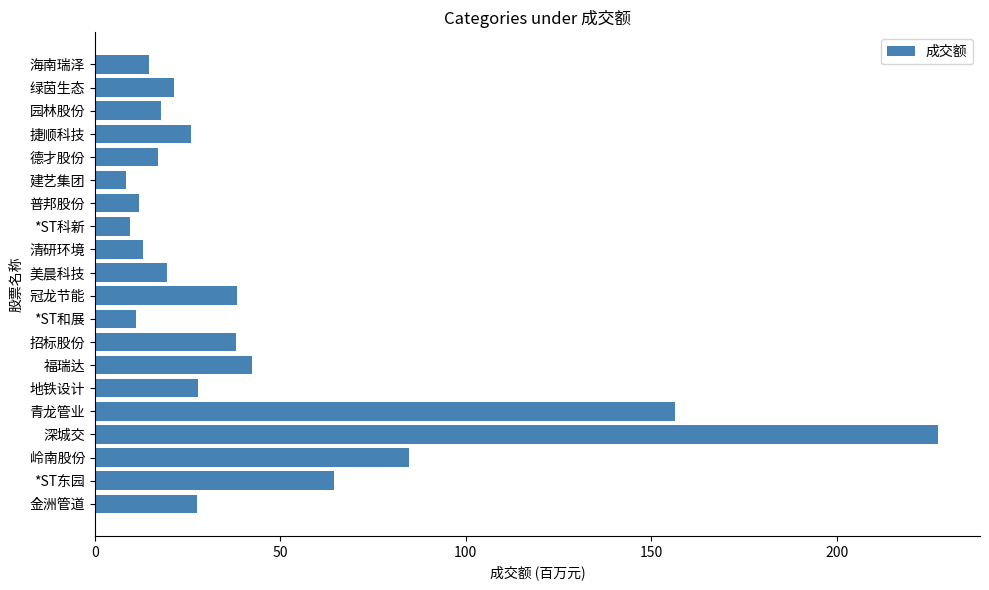

What is the change in value from 冠龙节能 to 海南瑞泽?

-23.7